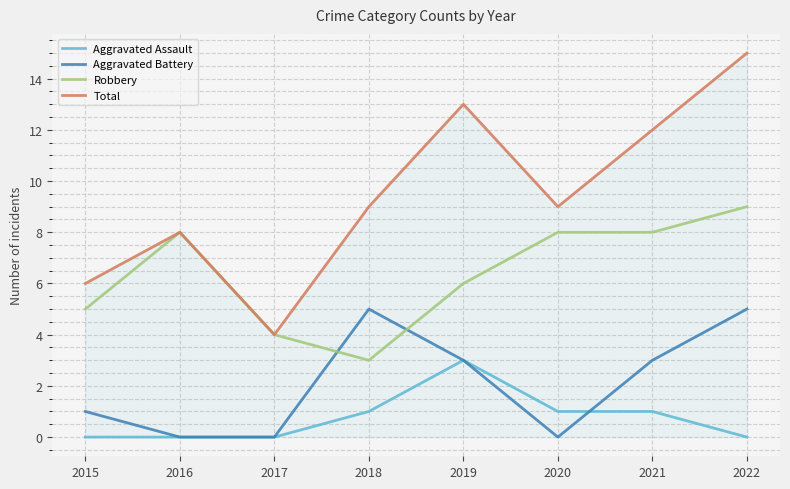

What is the sum of the Total values at 2017 and 2018?

13